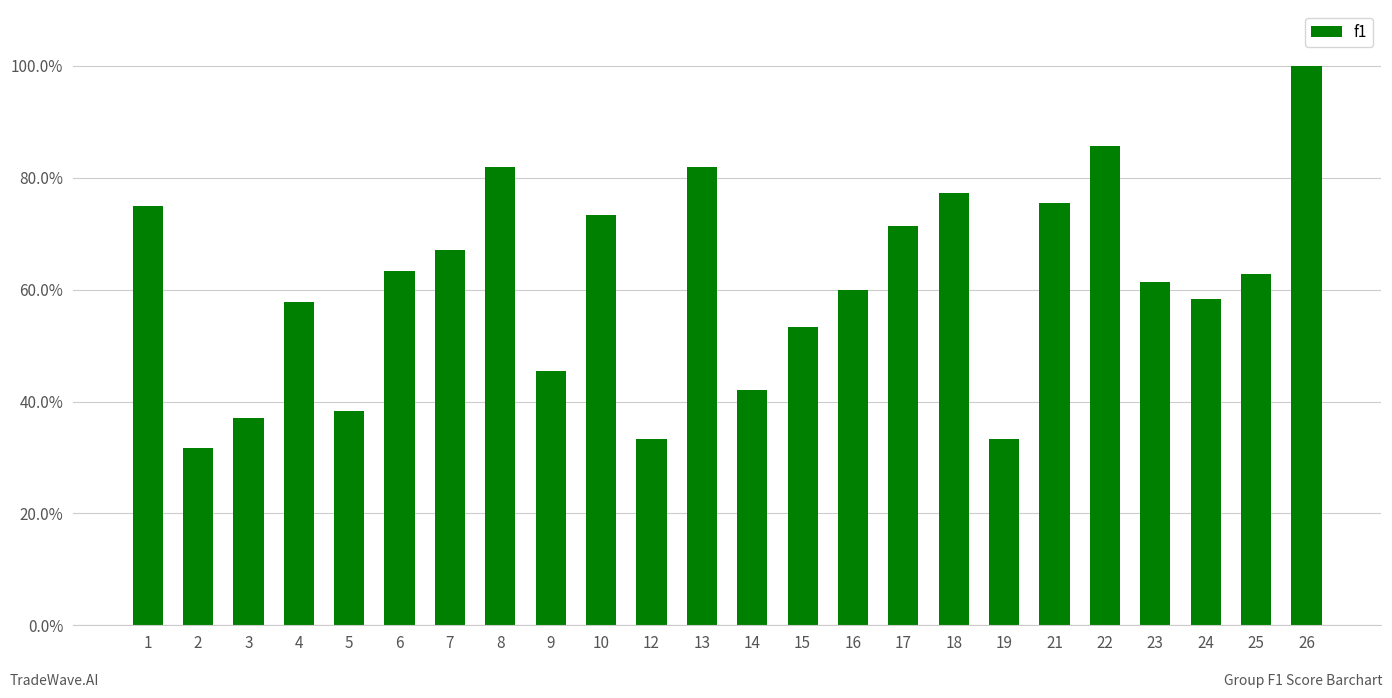

The chart shows a value of 0.8 at 21. True or false?

True